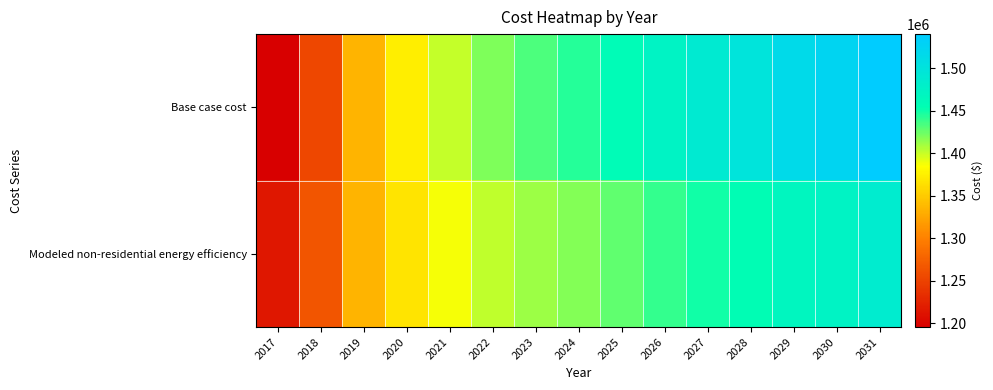

List the series in order of their overall mean, lowest first.

Modeled non-residential energy efficiency, Base case cost